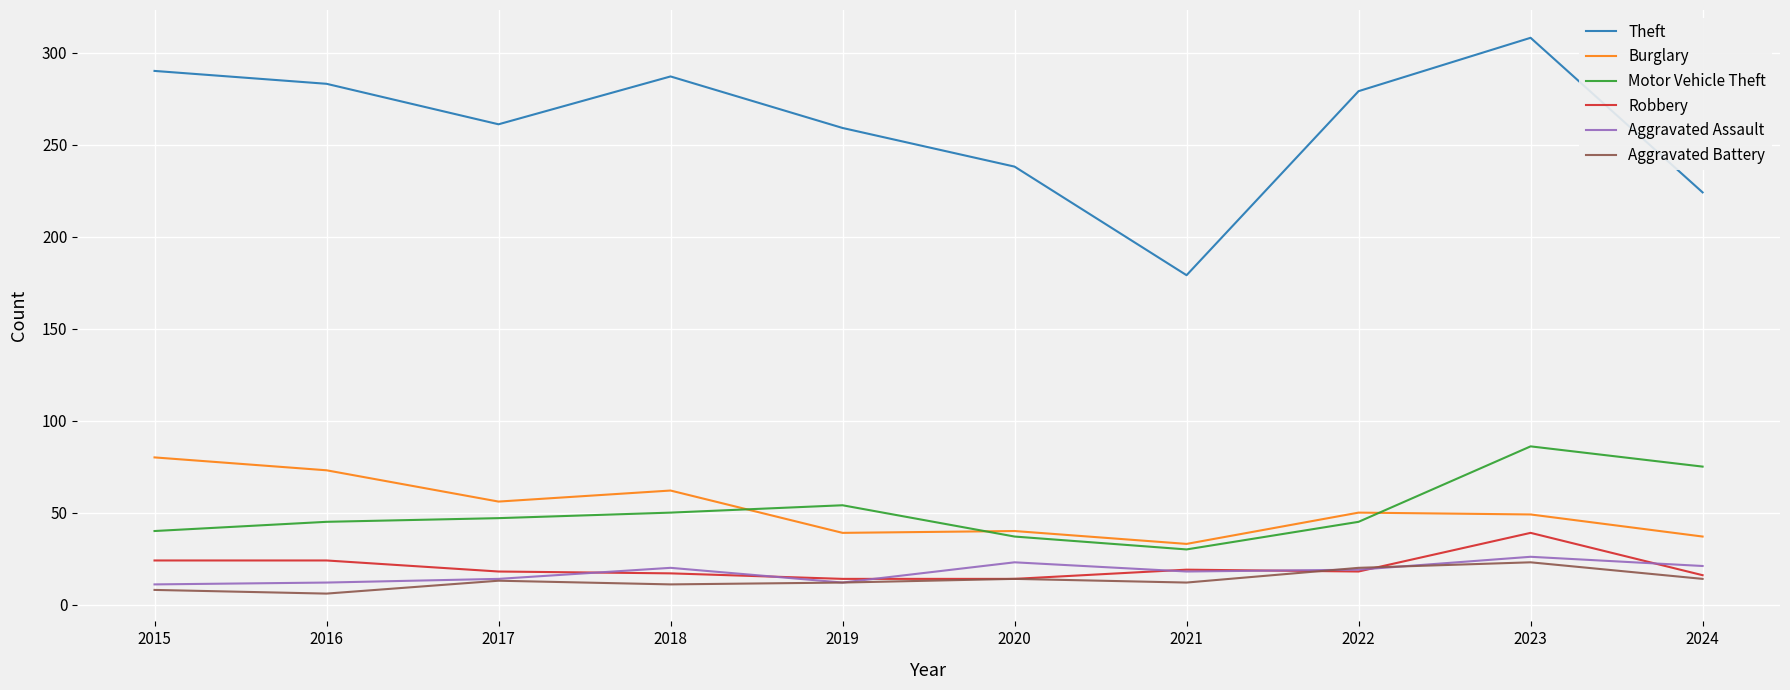

Read the Motor Vehicle Theft value at 2015.

40